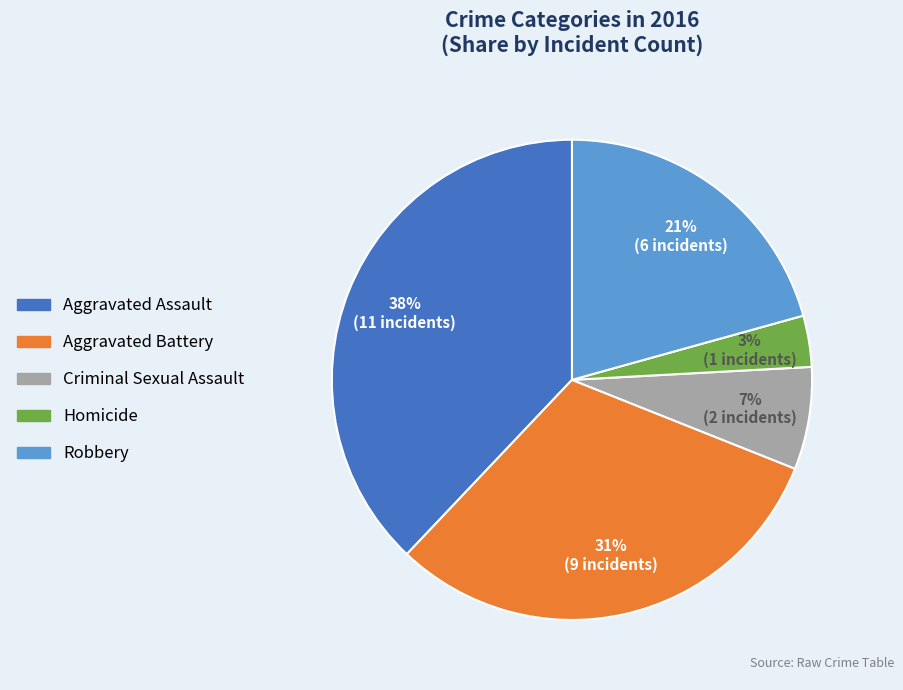

Which has a higher value, Criminal Sexual Assault or Aggravated Battery?

Aggravated Battery